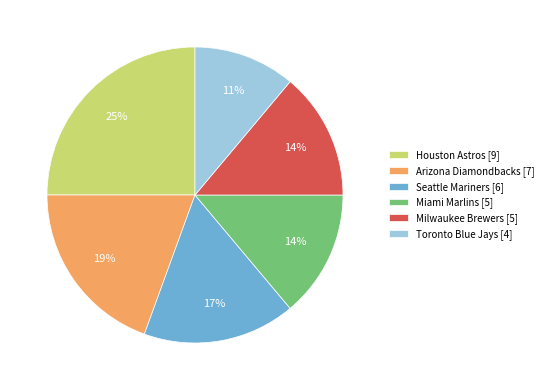

Which has a higher value, Miami Marlins [5] or Toronto Blue Jays [4]?

Miami Marlins [5]